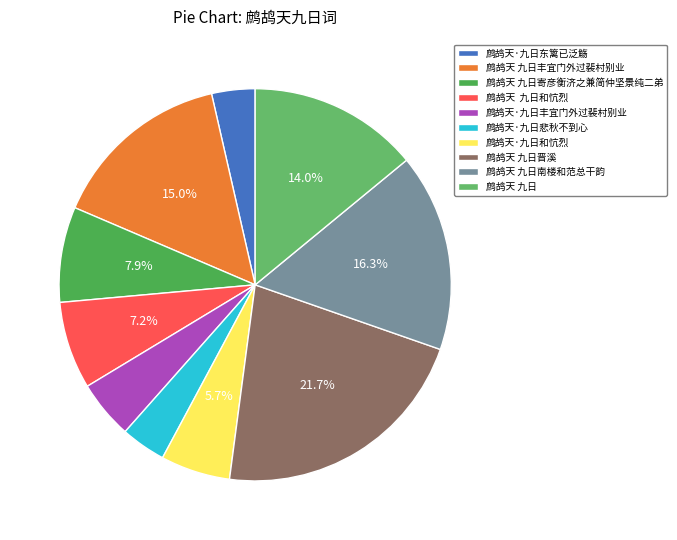

Count the number of slices in the pie.

10